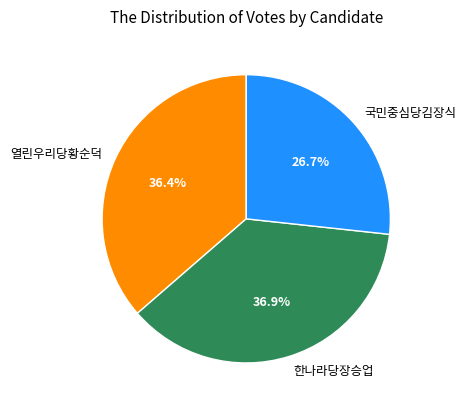

Which slice is the smallest?

국민중심당김장식